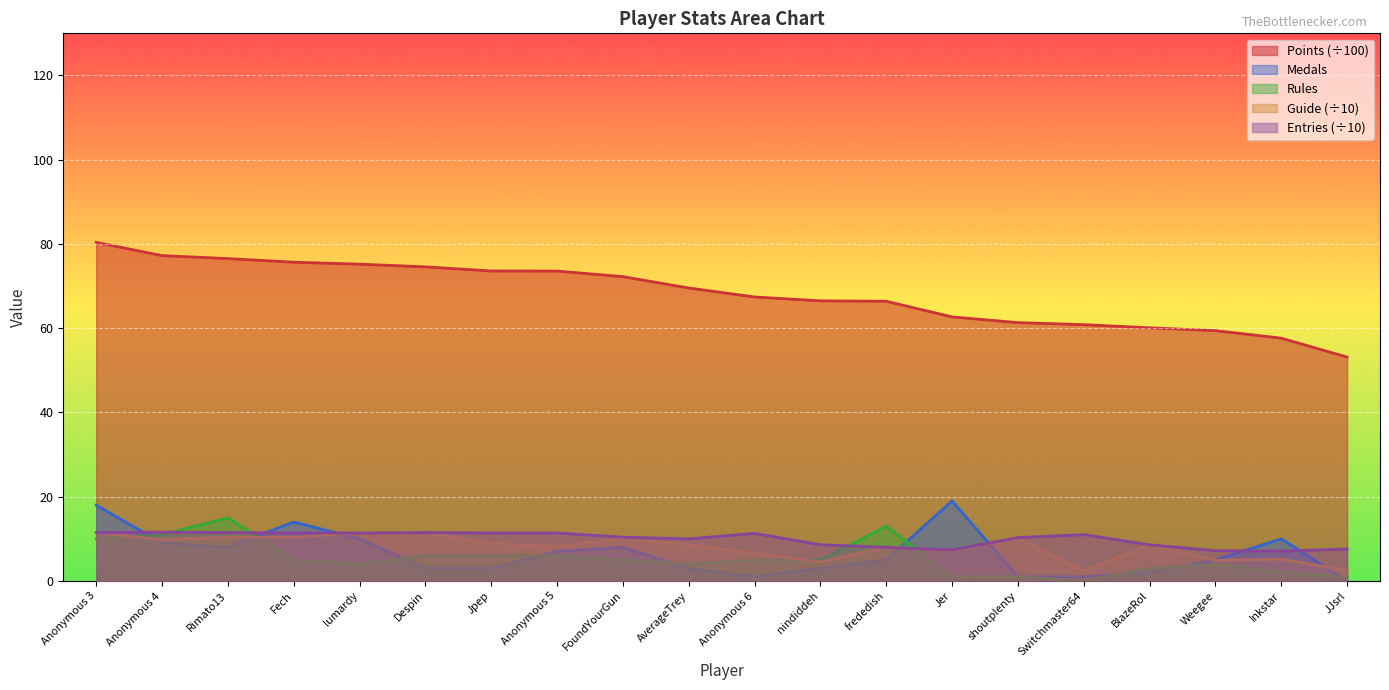

What is the maximum value for Points?

80.4